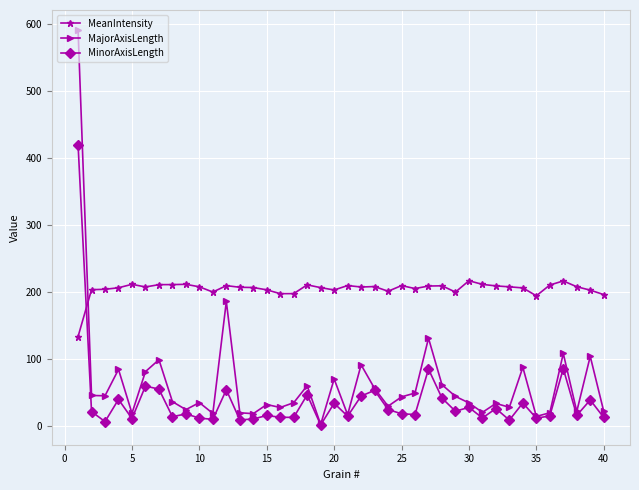

In MajorAxisLength, how many points are lower than both neighbors (excluding endpoints)?

13